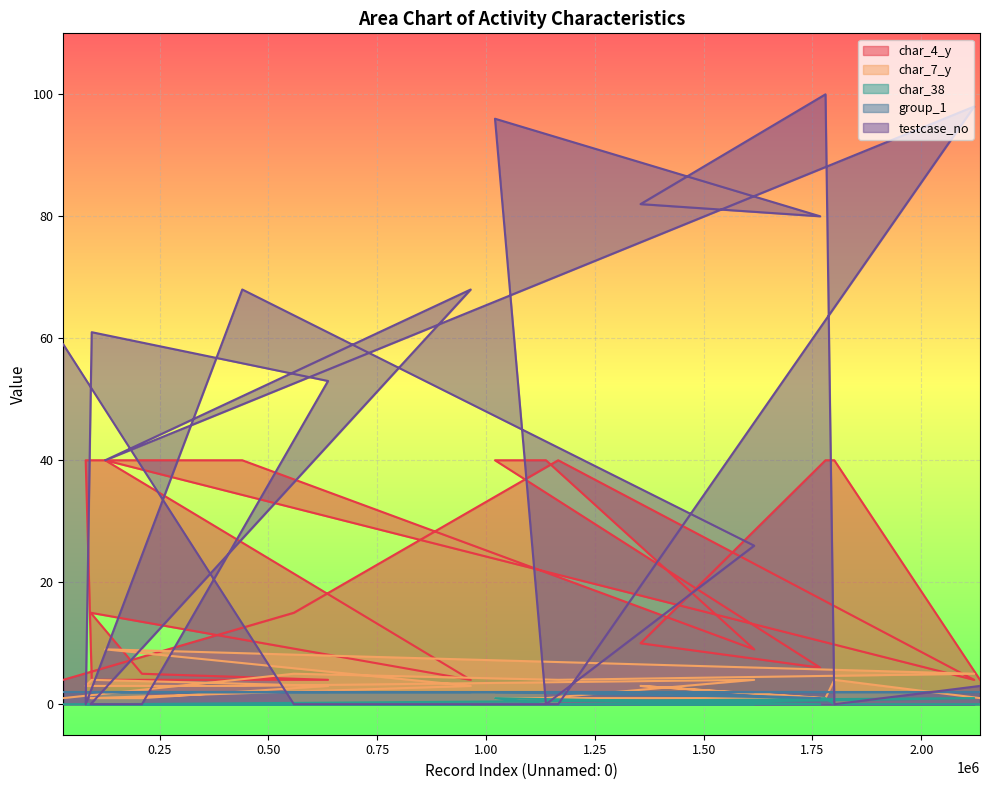

Which series changed the most between 964731 and 1767834?

testcase_no